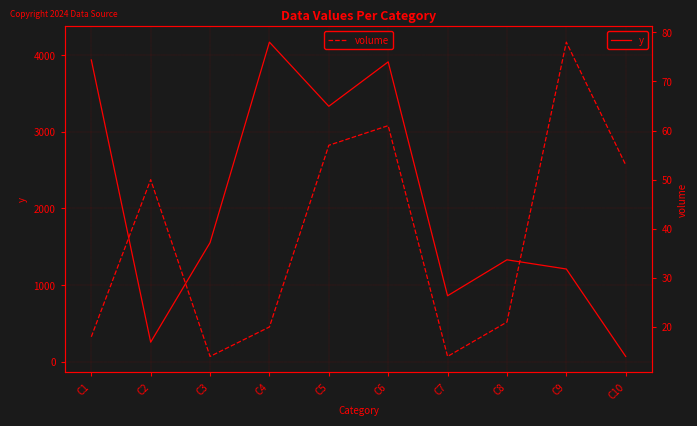

At which label does y reach its peak?

C4